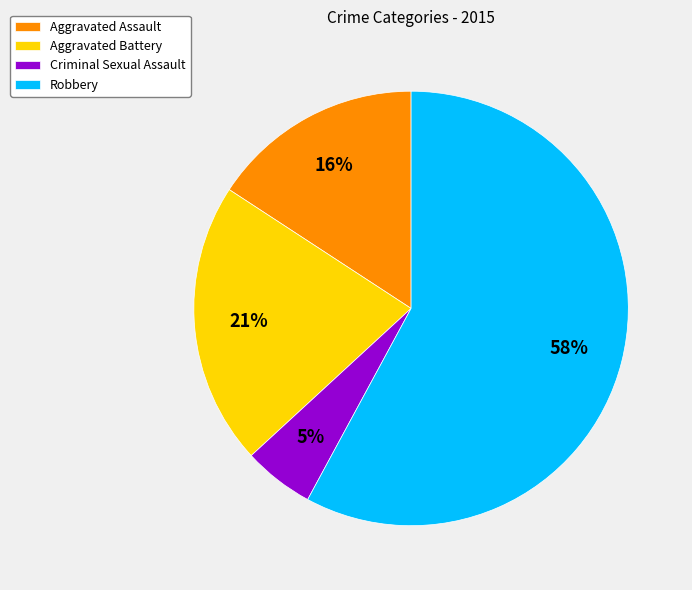

Is it true that Robbery is 58% of the pie?

True